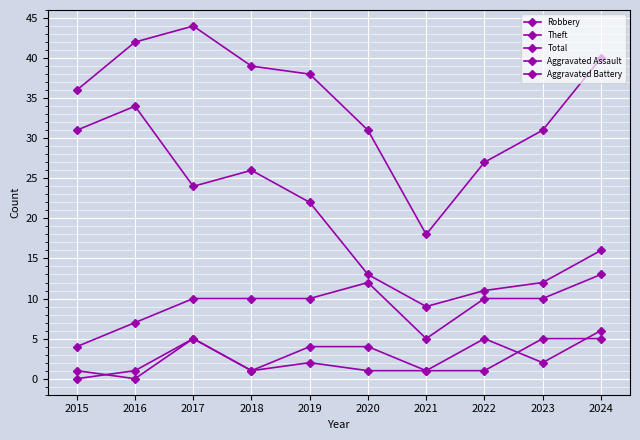

What is the average value of the Robbery series?

9